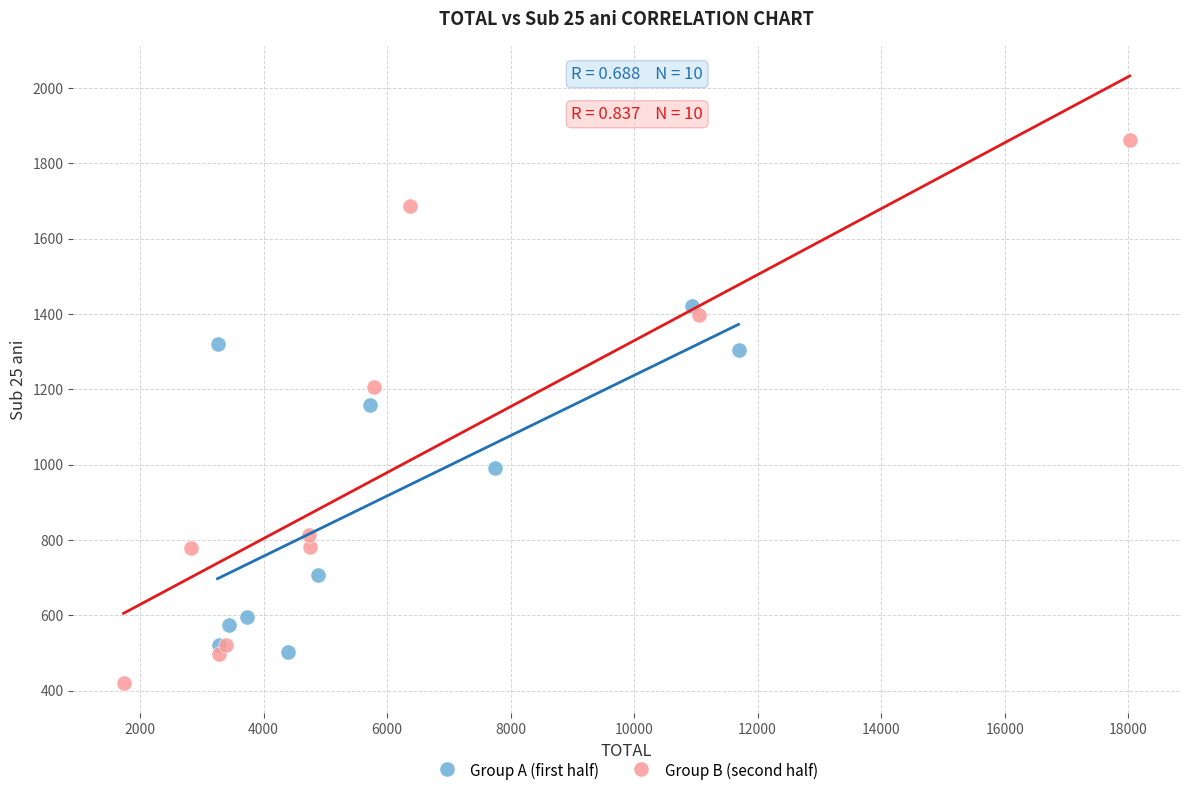

Which series contains the highest Y value?

Group B (second half)